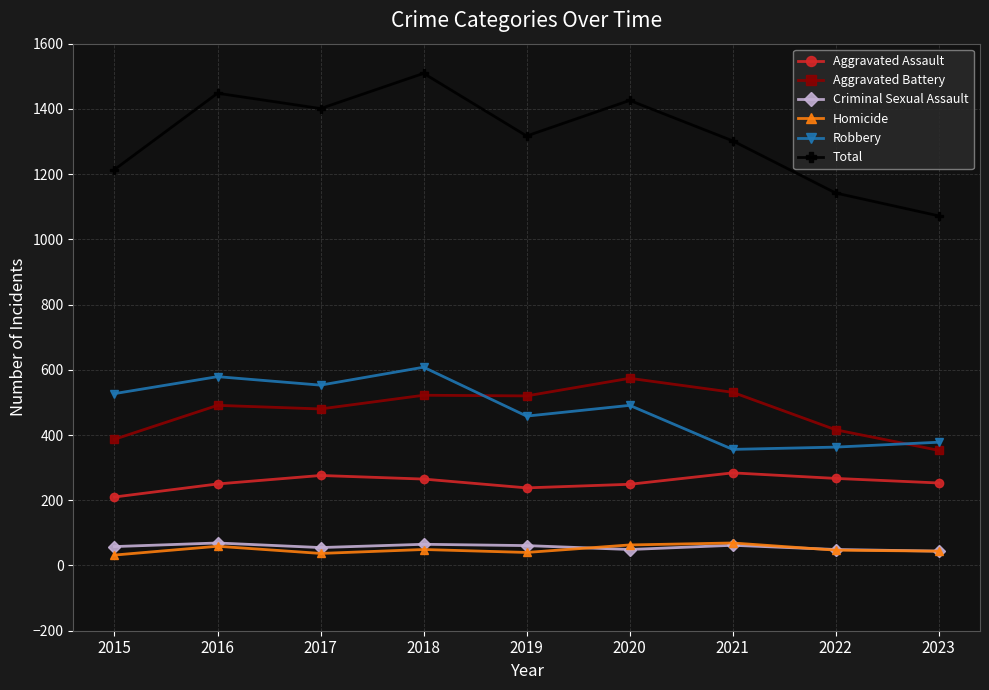

What is the approximate value of Aggravated Battery at 2016?

491